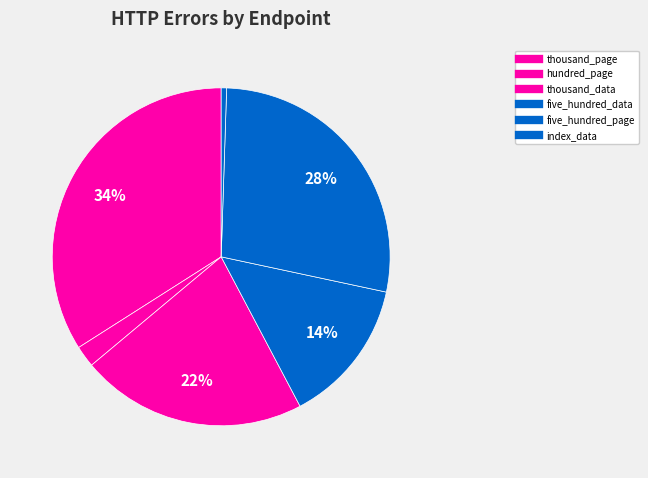

Count the number of slices in the pie.

6